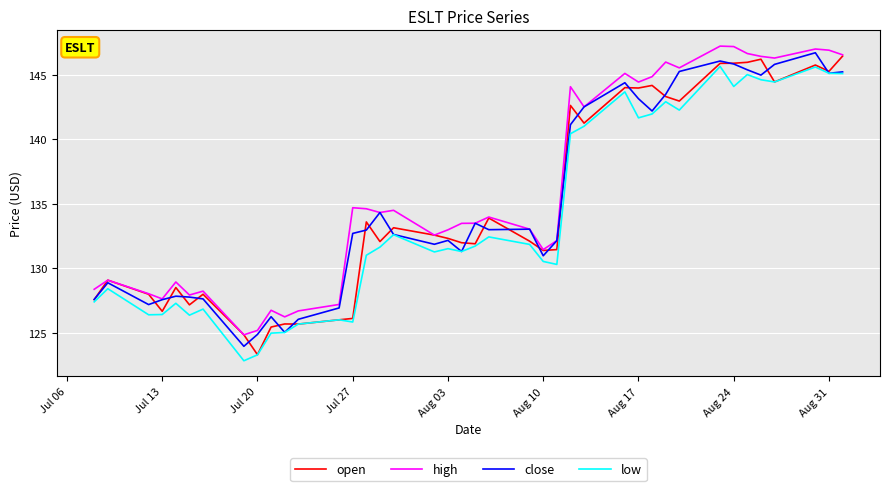

True or false: low and high cross at least once.

False